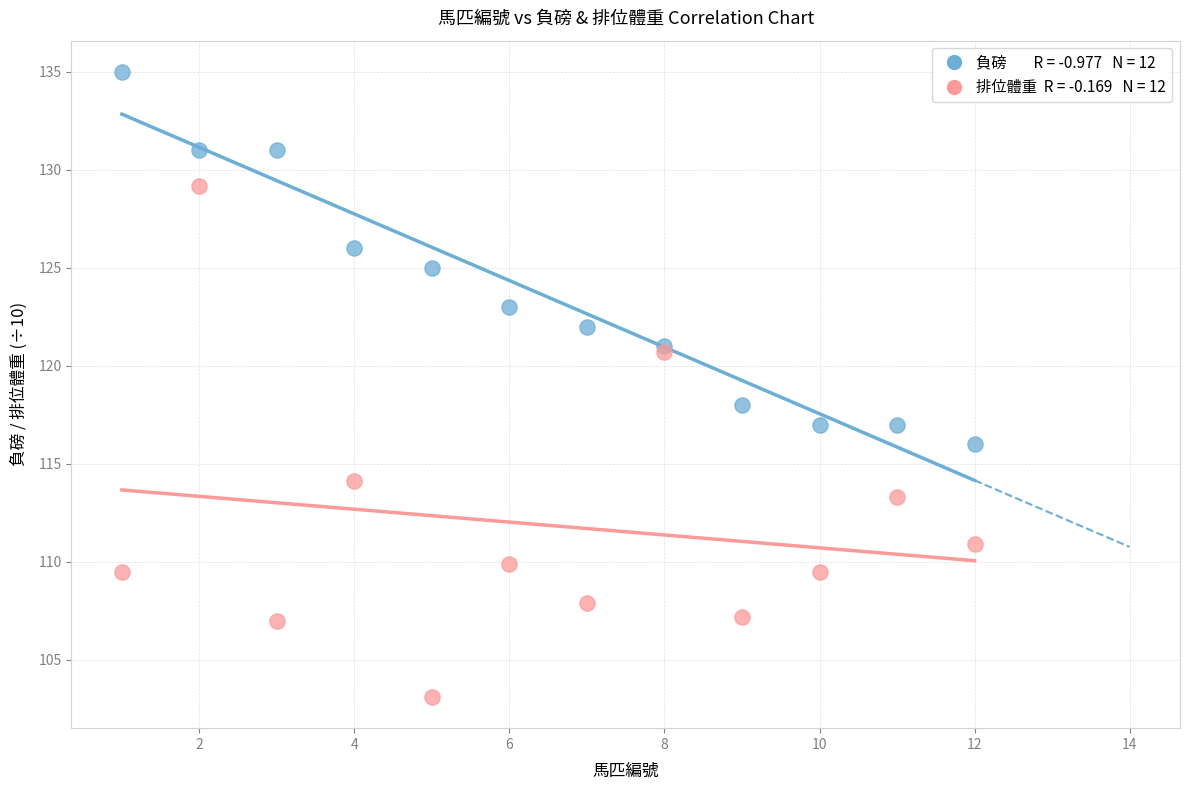

Across all series, what Y value is closest to 119?

118.0